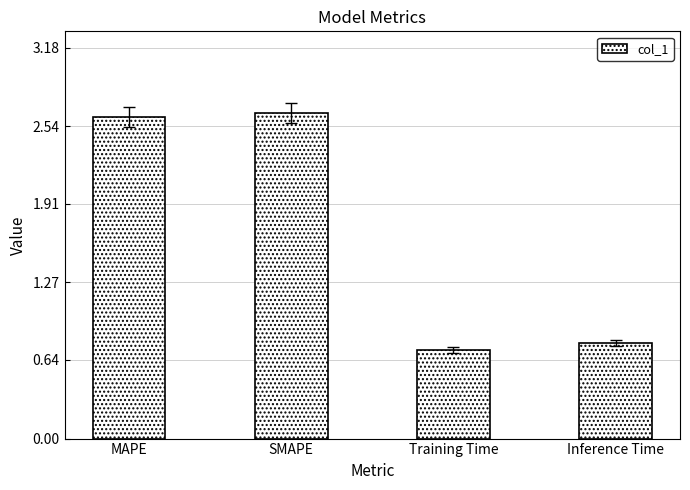

What is the change in value from Training Time to Inference Time?

+0.1